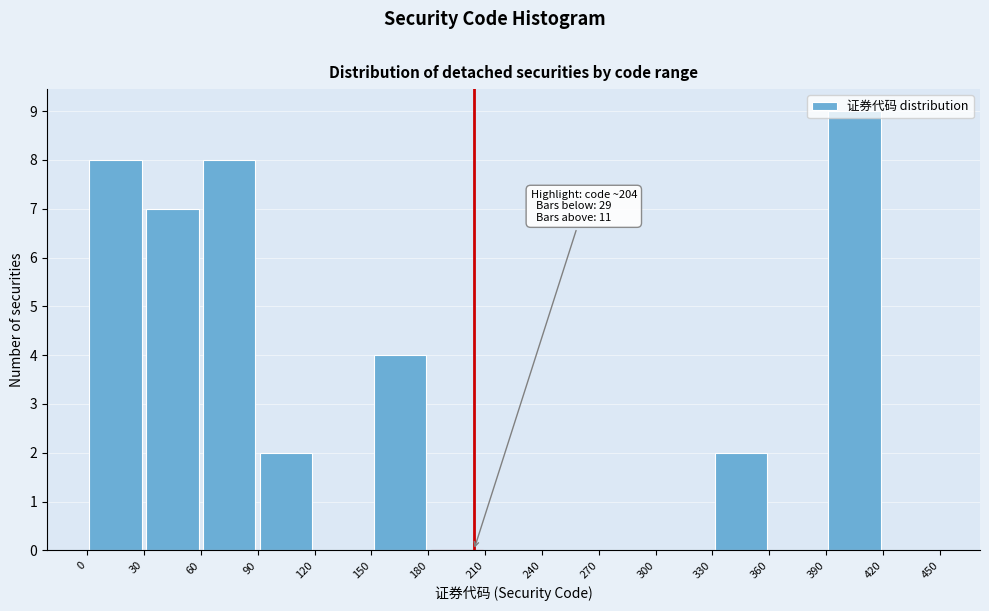

Which range on the x-axis has the tallest bar?

390 to 420